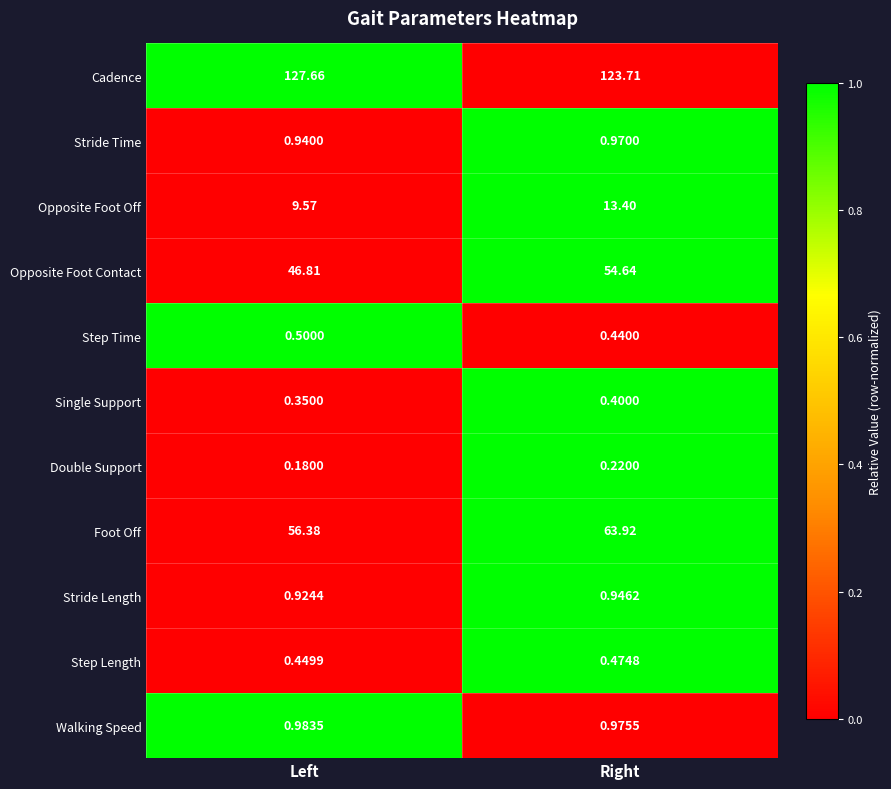

At how many categories does at least one series exceed 0?

2